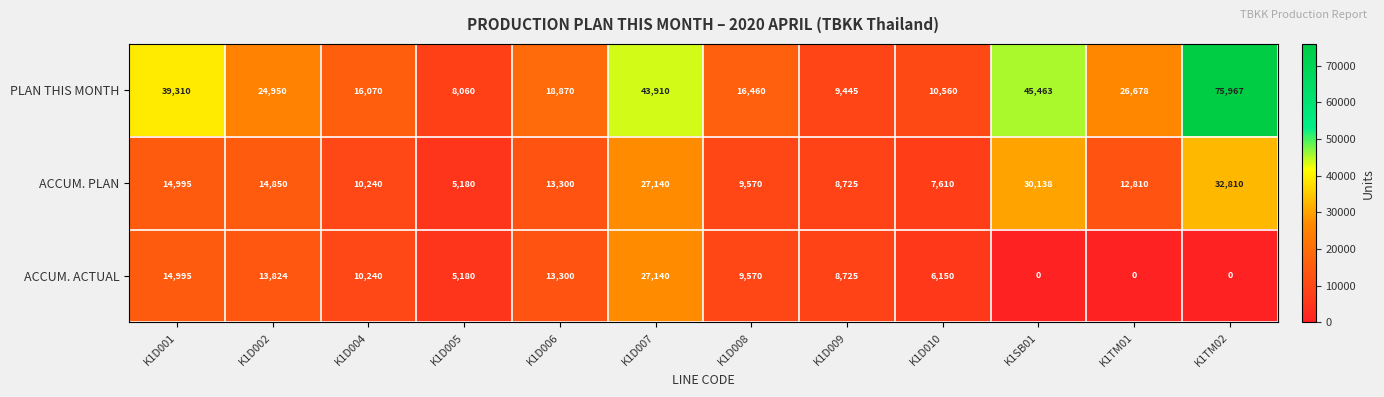

What is the approximate value of ACCUM. ACTUAL at K1D001, to the nearest 10?

15000